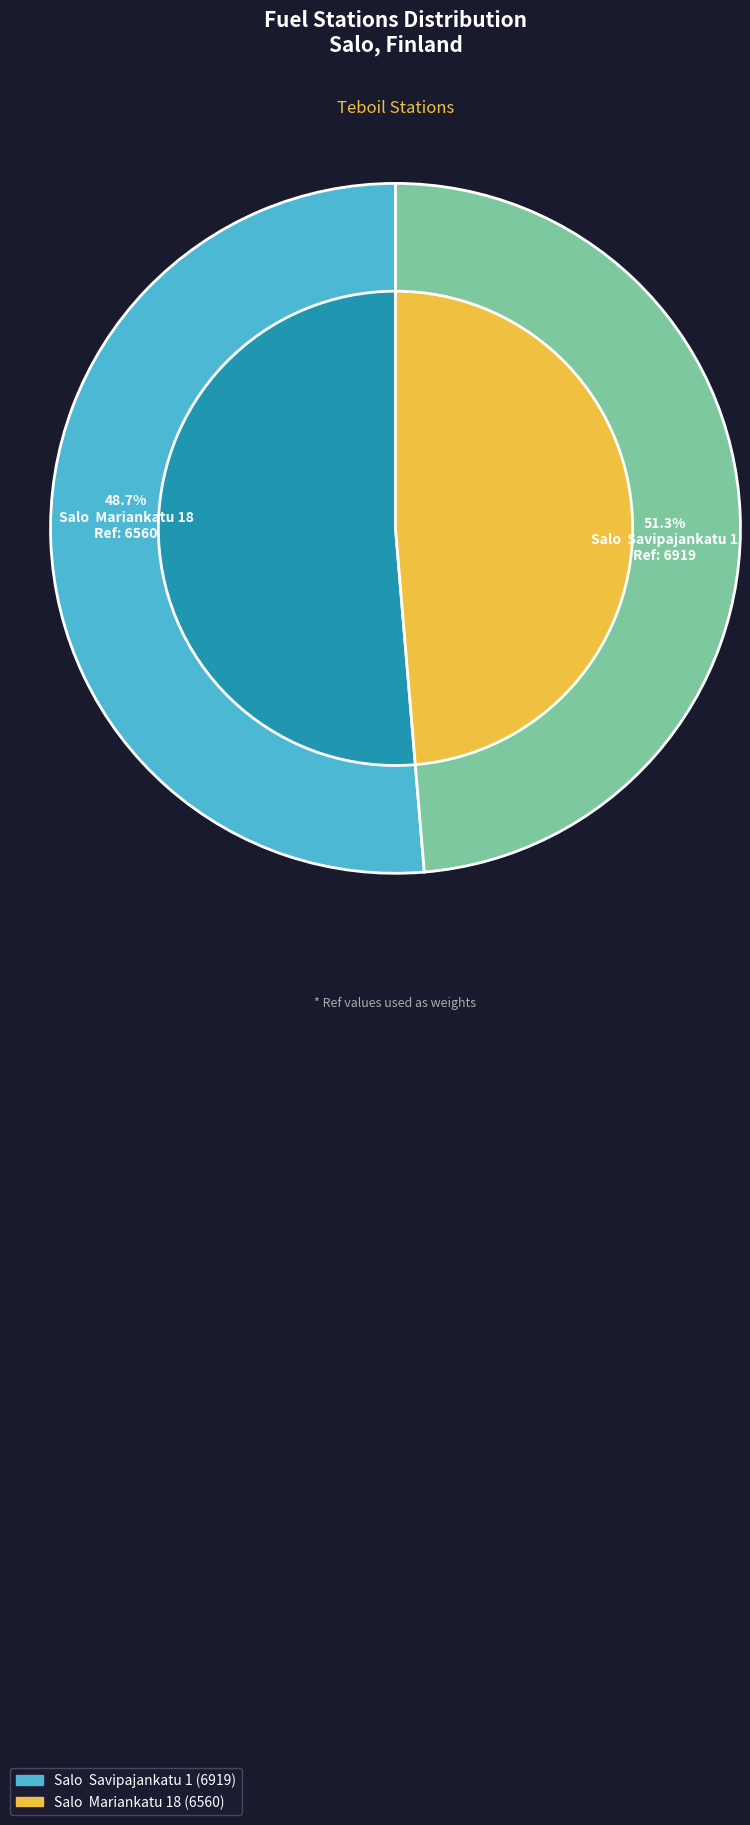

True or false: Salo  Savipajankatu 1 accounts for 51% of the total.

True